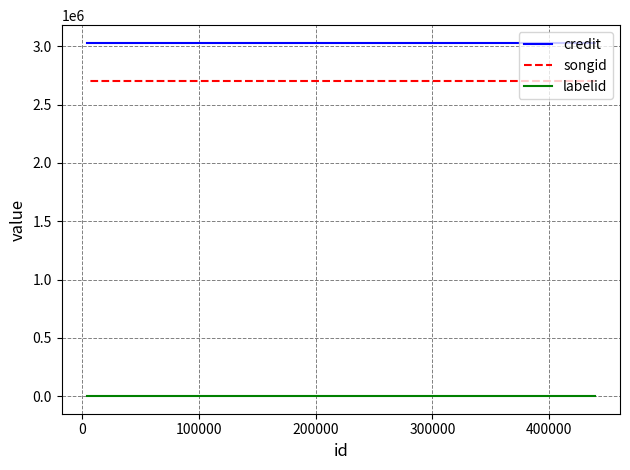

Which series has the largest total across all categories?

credit